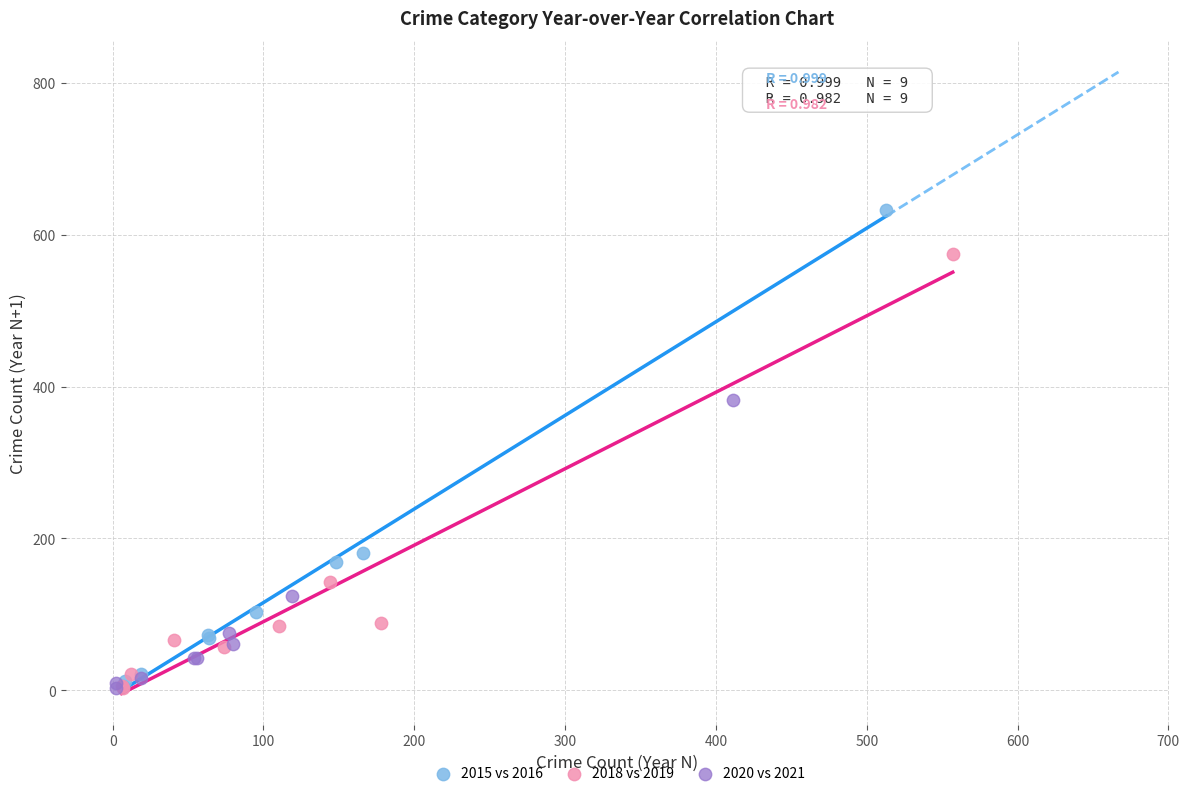

What are all the series names shown in the legend?

2015 vs 2016, 2018 vs 2019, 2020 vs 2021